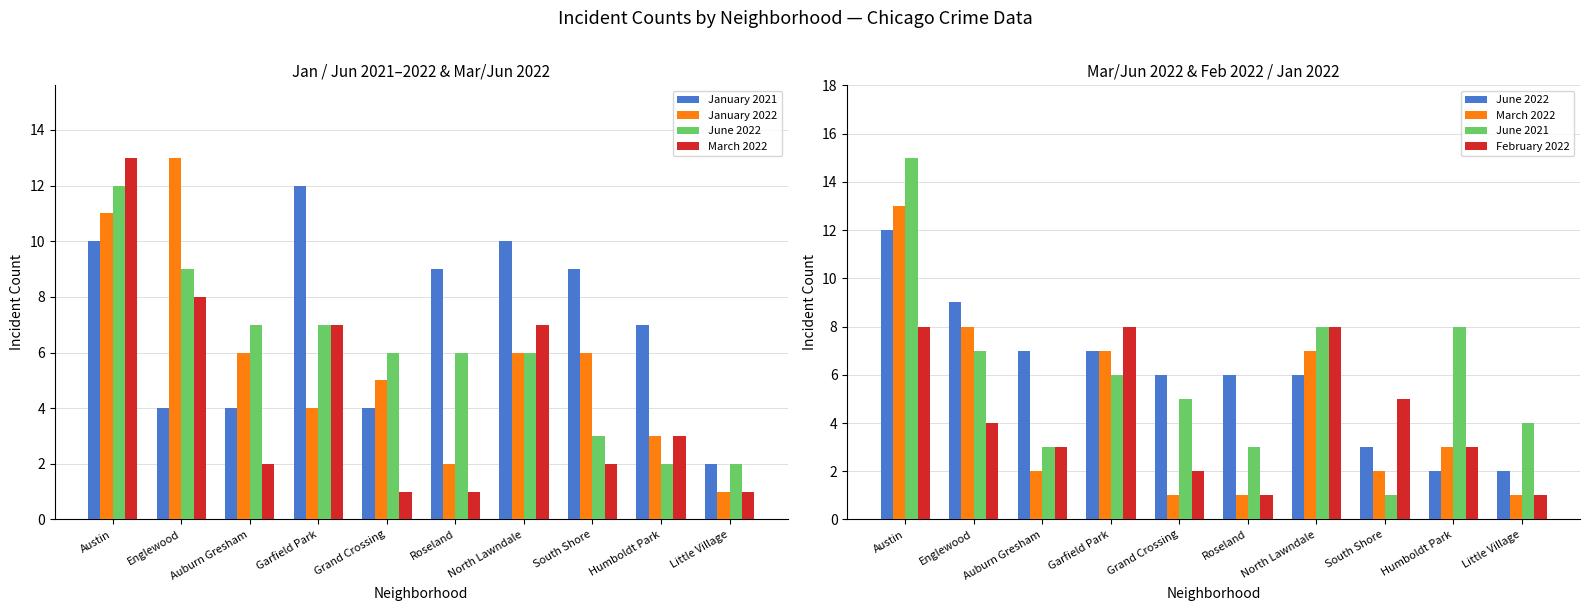

Reading left to right, extract all data points from this chart.

January 2021: Austin=10	Englewood=4	Auburn Gresham=4	Garfield Park=12	Grand Crossing=4	Roseland=9	North Lawndale=10	South Shore=9	Humboldt Park=7	Little Village=2
January 2022: Austin=11	Englewood=13	Auburn Gresham=6	Garfield Park=4	Grand Crossing=5	Roseland=2	North Lawndale=6	South Shore=6	Humboldt Park=3	Little Village=1
June 2022: Austin=12	Englewood=9	Auburn Gresham=7	Garfield Park=7	Grand Crossing=6	Roseland=6	North Lawndale=6	South Shore=3	Humboldt Park=2	Little Village=2
March 2022: Austin=13	Englewood=8	Auburn Gresham=2	Garfield Park=7	Grand Crossing=1	Roseland=1	North Lawndale=7	South Shore=2	Humboldt Park=3	Little Village=1
June 2021: Austin=15	Englewood=7	Auburn Gresham=3	Garfield Park=6	Grand Crossing=5	Roseland=3	North Lawndale=8	South Shore=1	Humboldt Park=8	Little Village=4
February 2022: Austin=8	Englewood=4	Auburn Gresham=3	Garfield Park=8	Grand Crossing=2	Roseland=1	North Lawndale=8	South Shore=5	Humboldt Park=3	Little Village=1